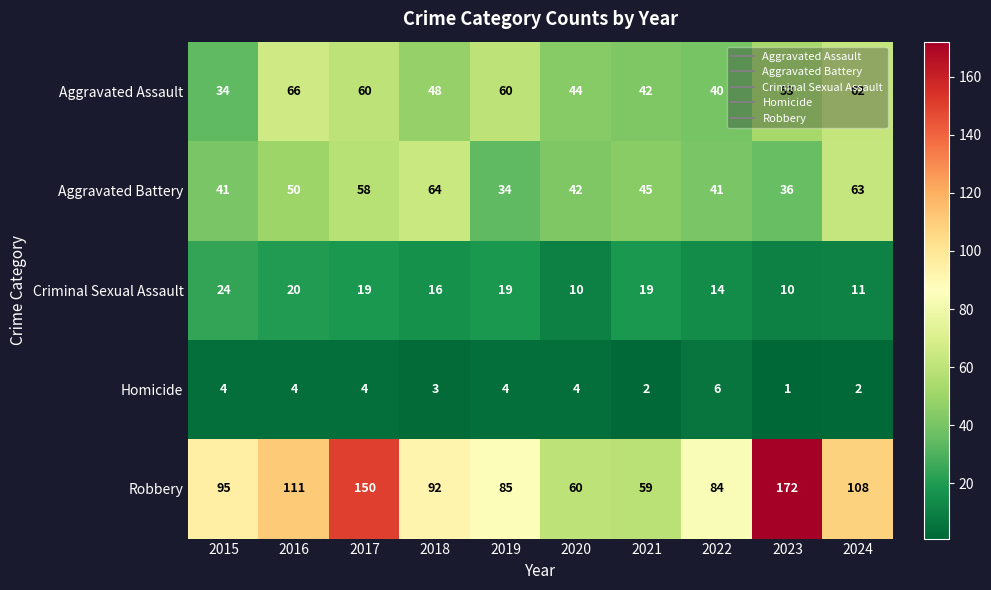

Which series has the largest total across all categories?

Robbery